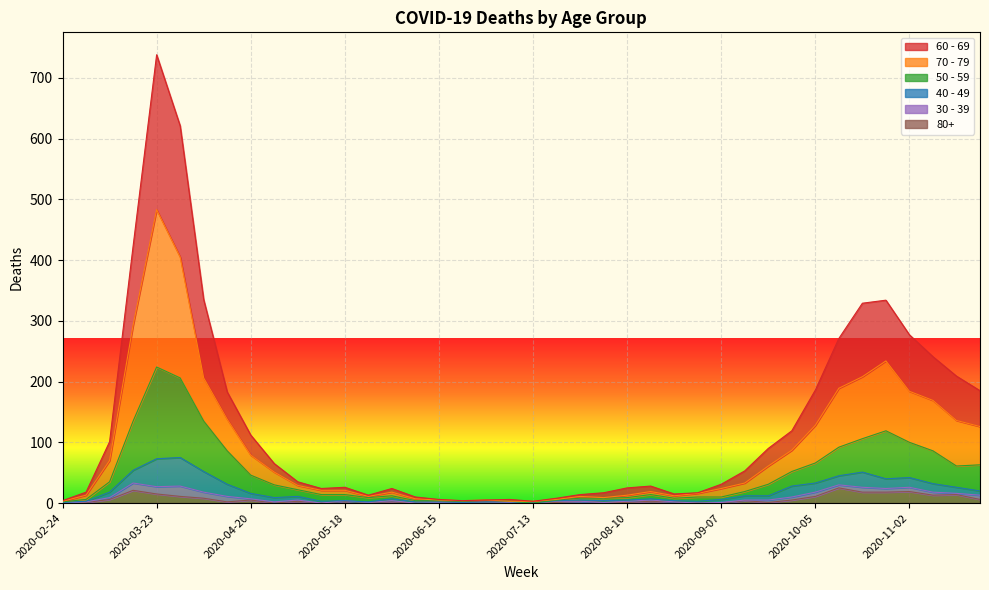

In 70 - 79, how many points are higher than both neighbors (excluding endpoints)?

6